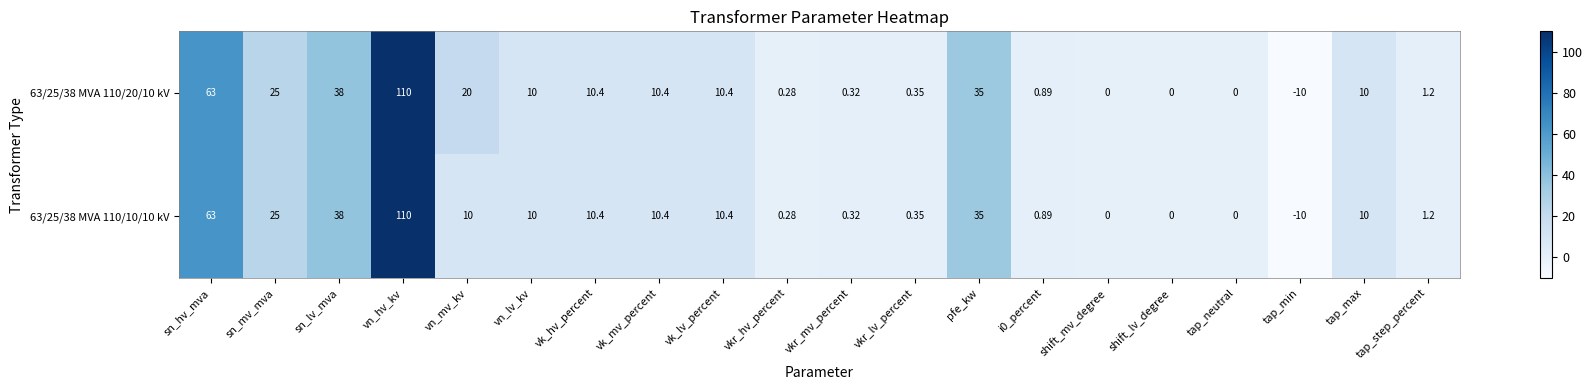

Where is 63/25/38 MVA 110/10/10 kV nearest to the value 50?

sn_lv_mva